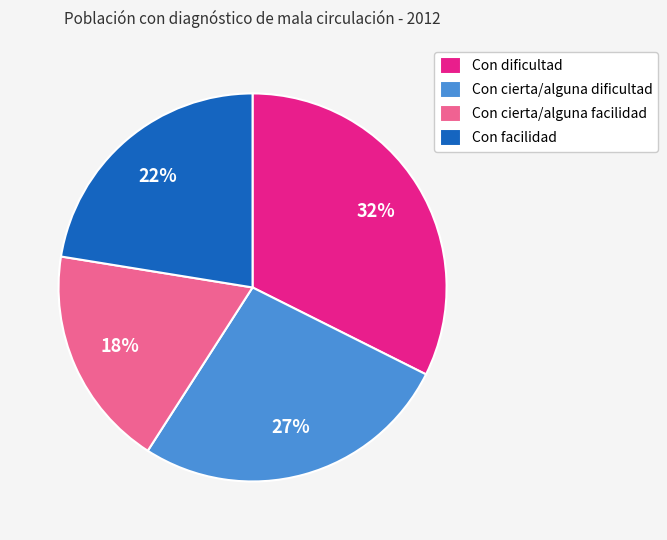

Does any single category account for the majority?

No